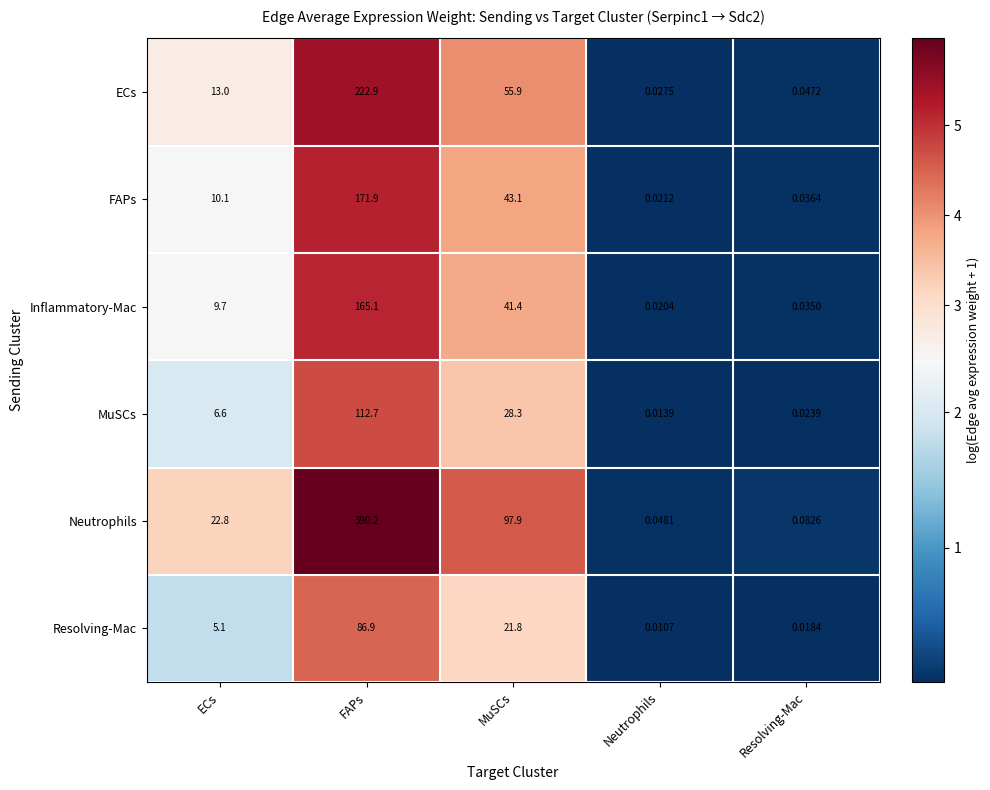

Which series has the widest spread of values?

Neutrophils